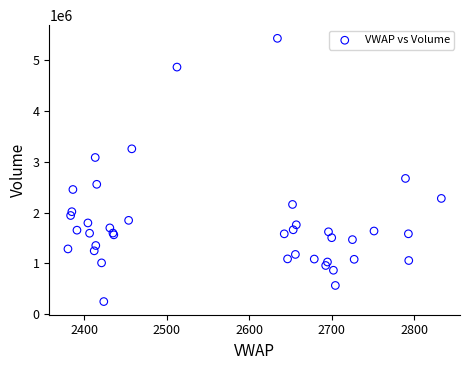

What Y value in the scatter plot is closest to 2838426?

2671330